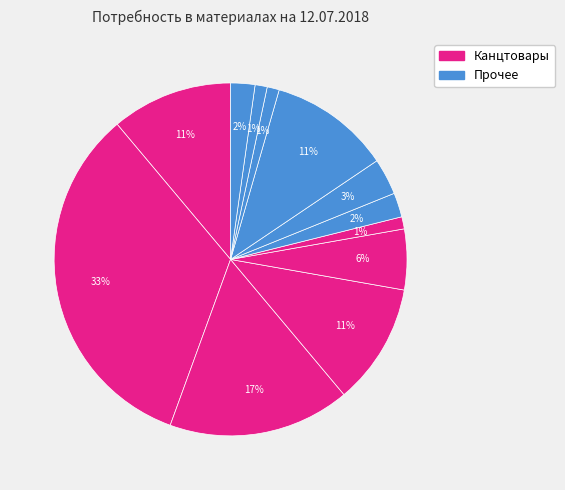

How many slices are in this pie chart?

12